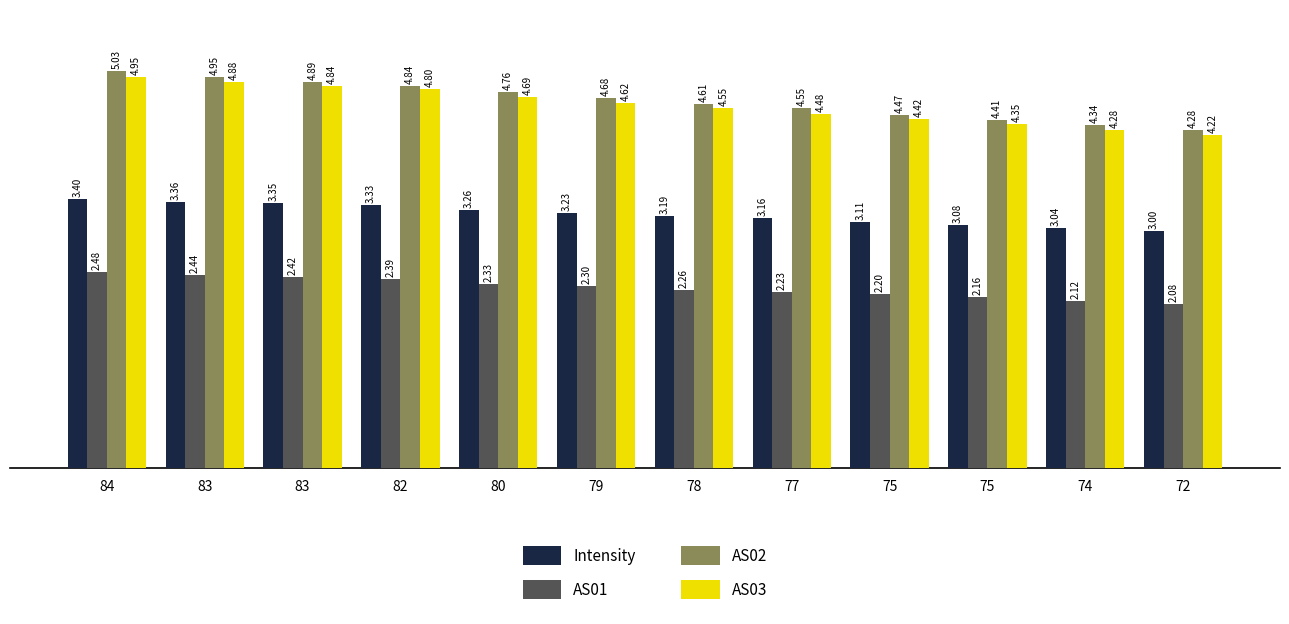

How many values in the Intensity series are below 3?

1